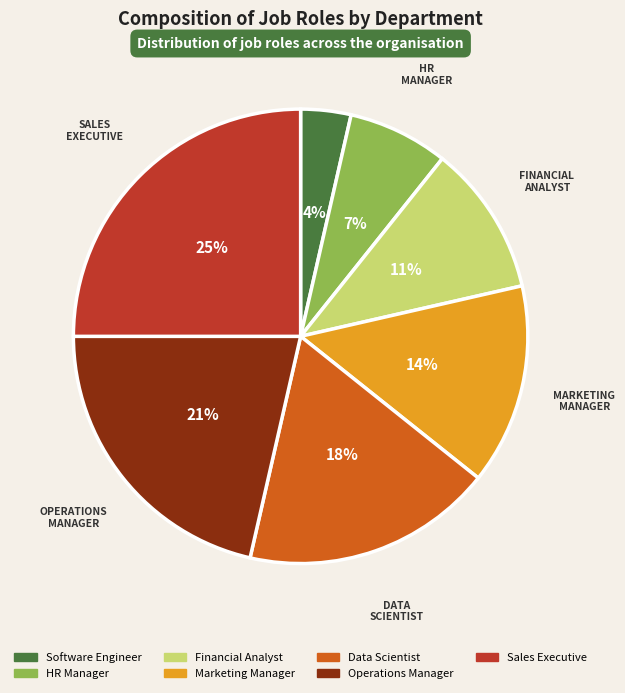

To the nearest percent, what is the average slice percentage?

14%